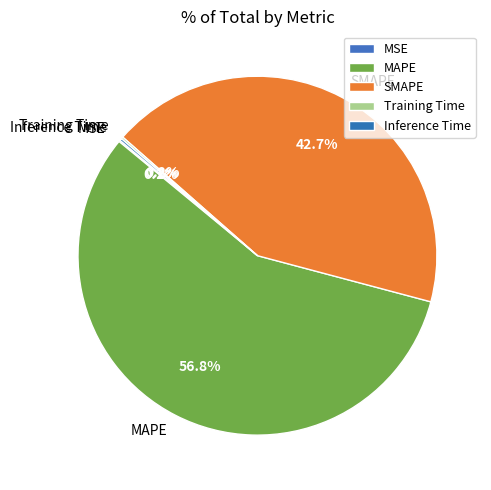

What is the largest slice in the pie chart?

MAPE